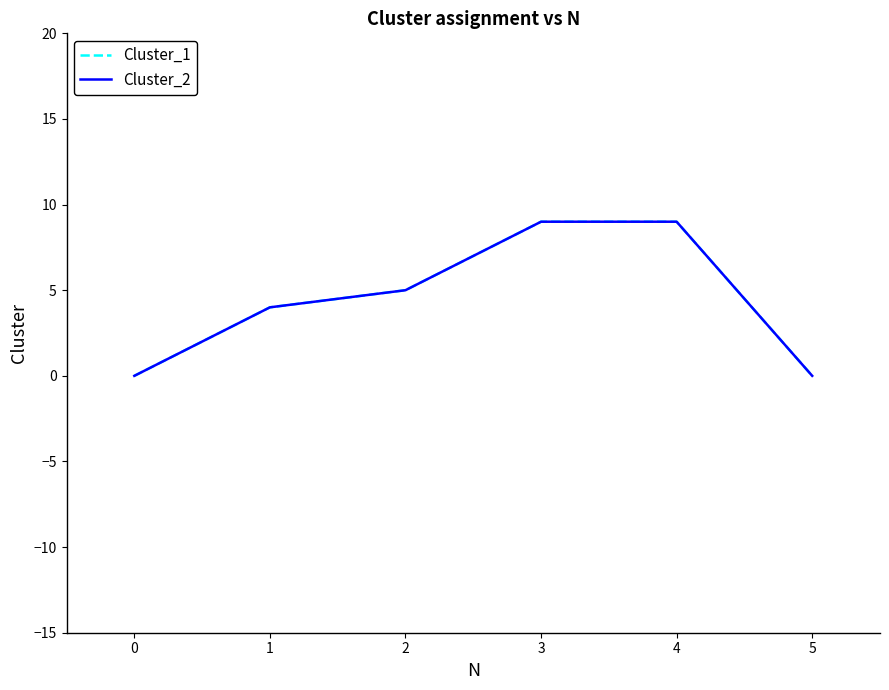

How many lines are shown in the chart?

2